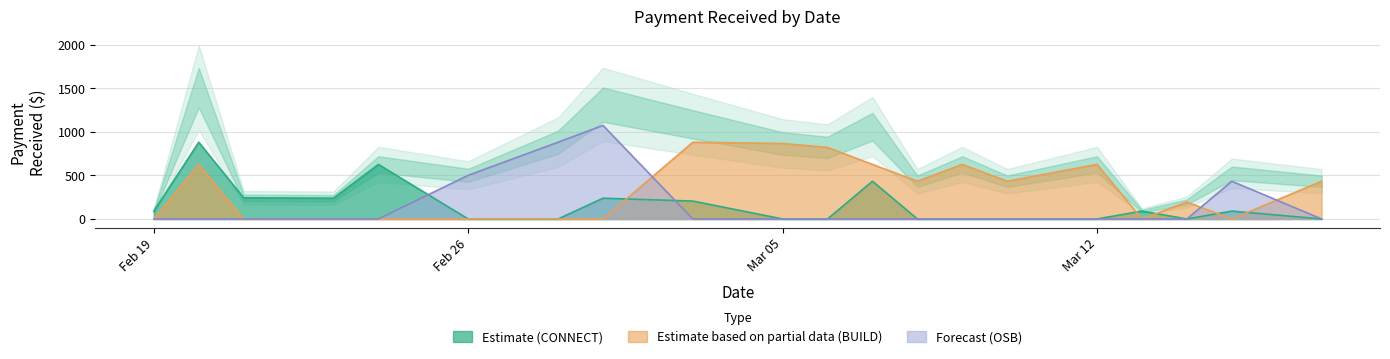

True or false: CONNECT and BUILD intersect in this chart.

True